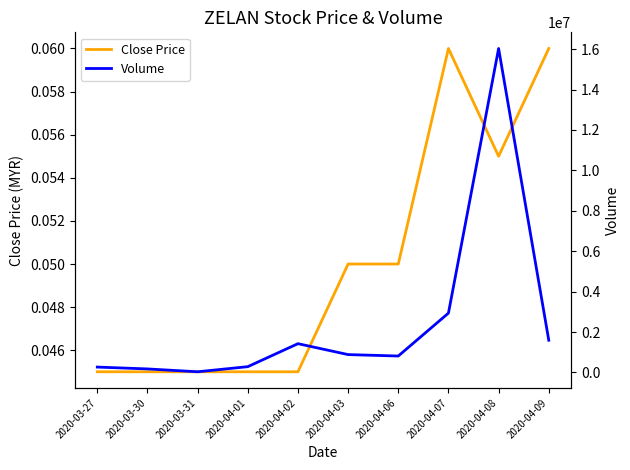

Reading left to right, transcribe all the data shown in this chart.

Close Price: 0.0	0.0	0.0	0.0	0.0	0.1	0.1	0.1	0.1	0.1
Volume: 267700.0	176100.0	35000.0	288000.0	1425500.0	885200.0	814600.0	2938200.0	16032700.0	1595300.0